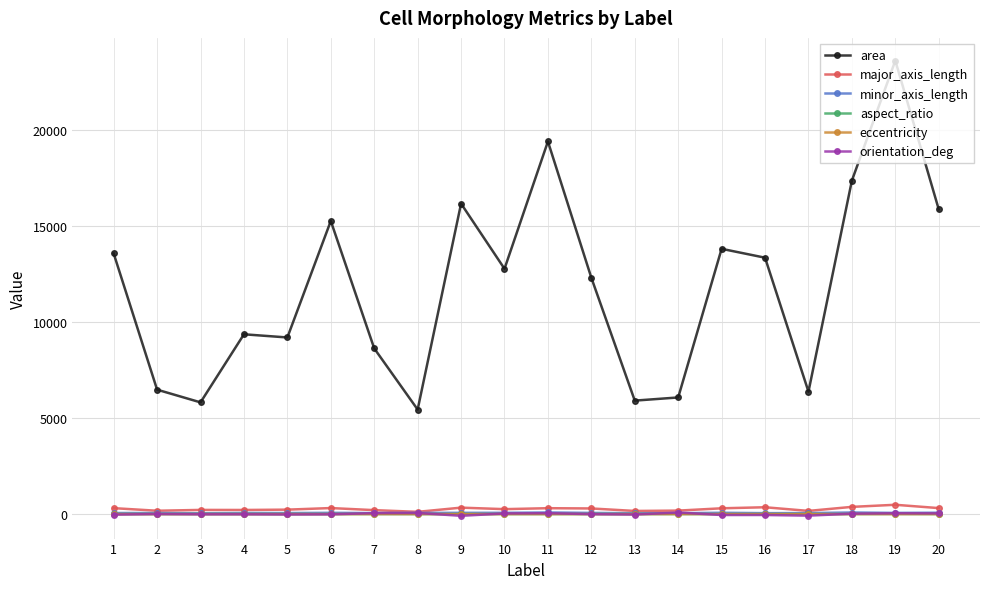

At how many categories does at least one series exceed 10271?

11